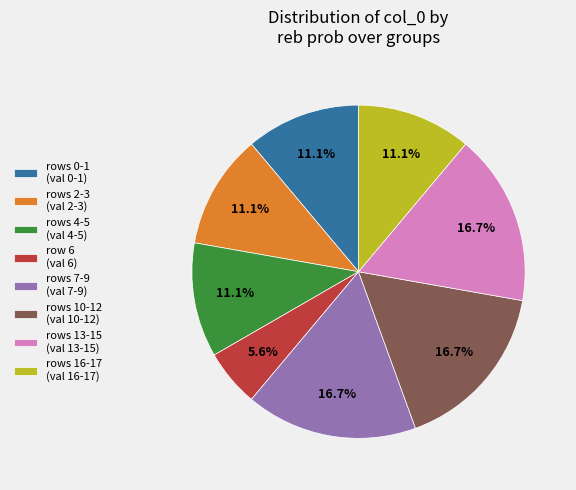

Is rows 7-9 (val 7-9) the majority of the pie?

No